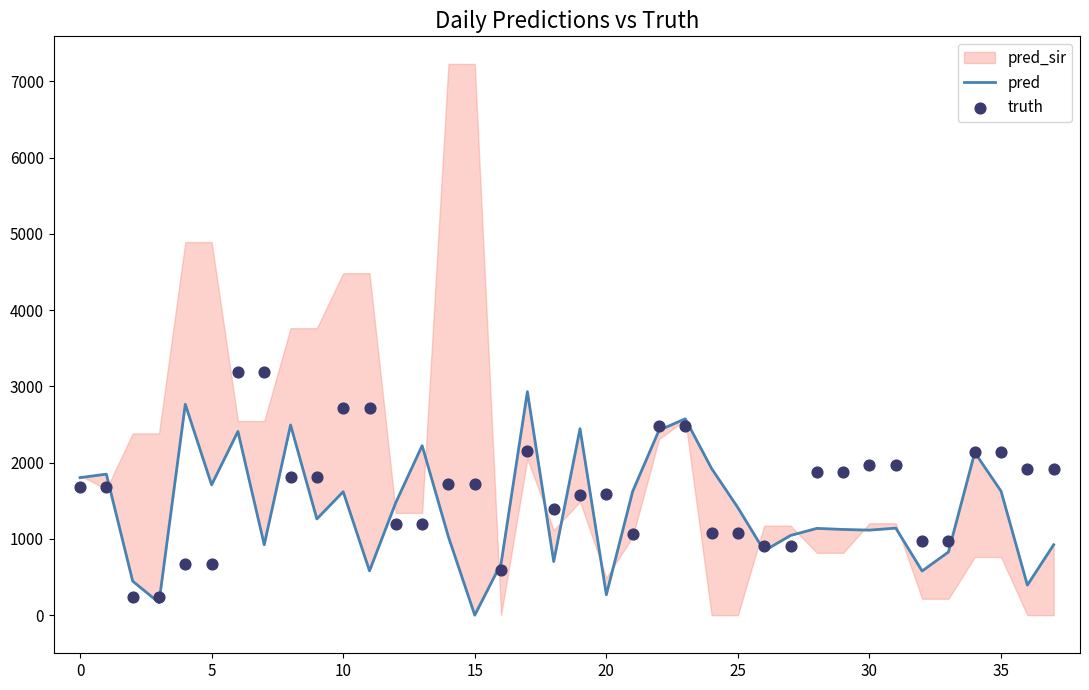

Which series has the largest total across all categories?

truth